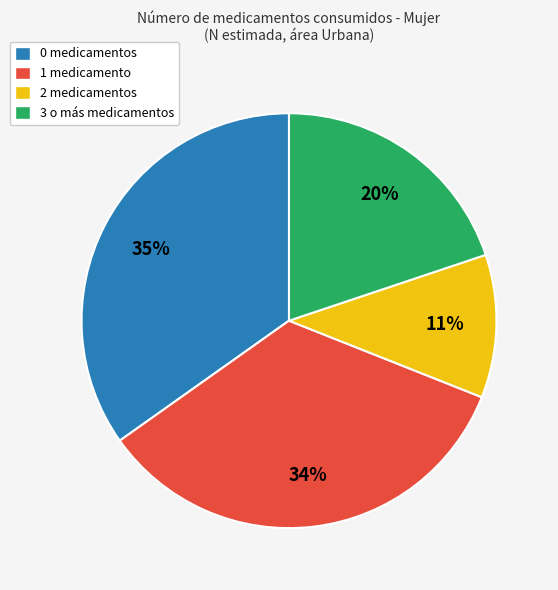

Is there any slice that represents more than half of the pie?

No